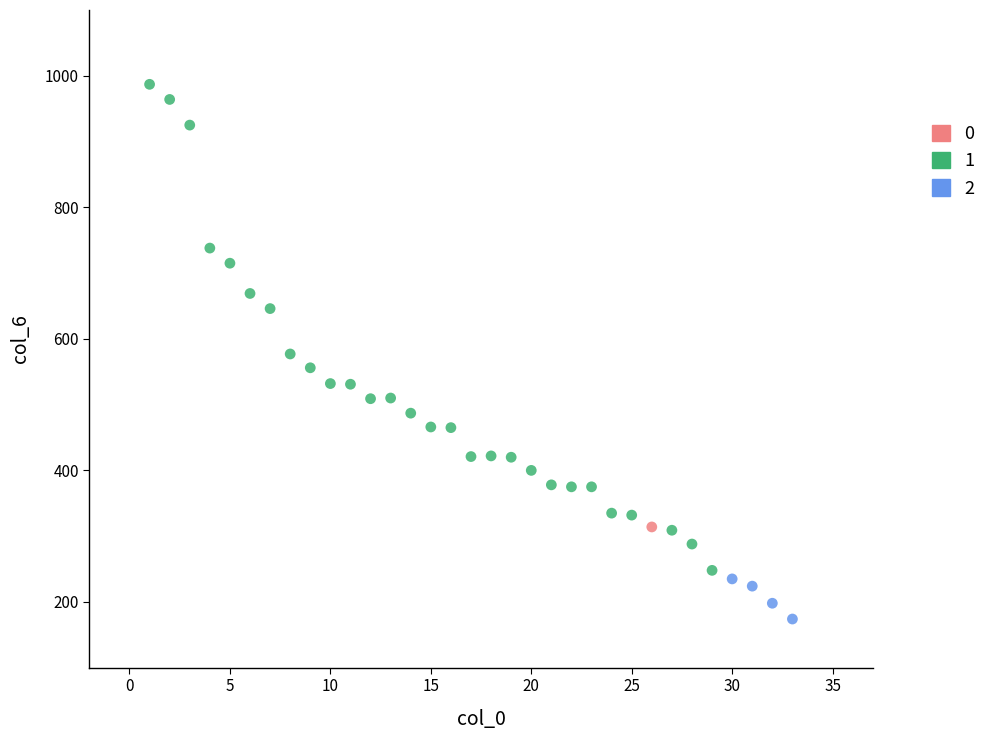

Which series reaches the maximum Y coordinate?

1